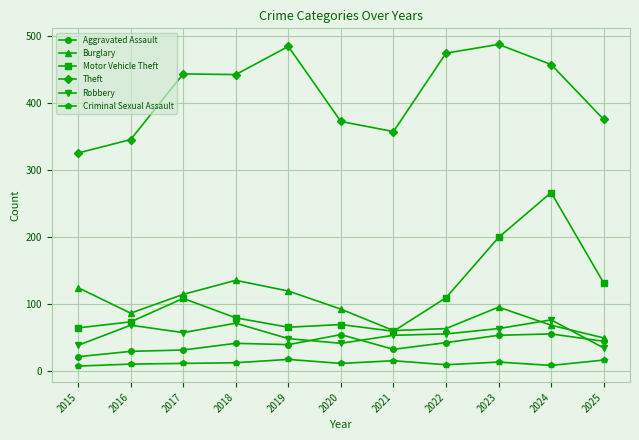

Is it true that Motor Vehicle Theft equals 102 at 2016?

False